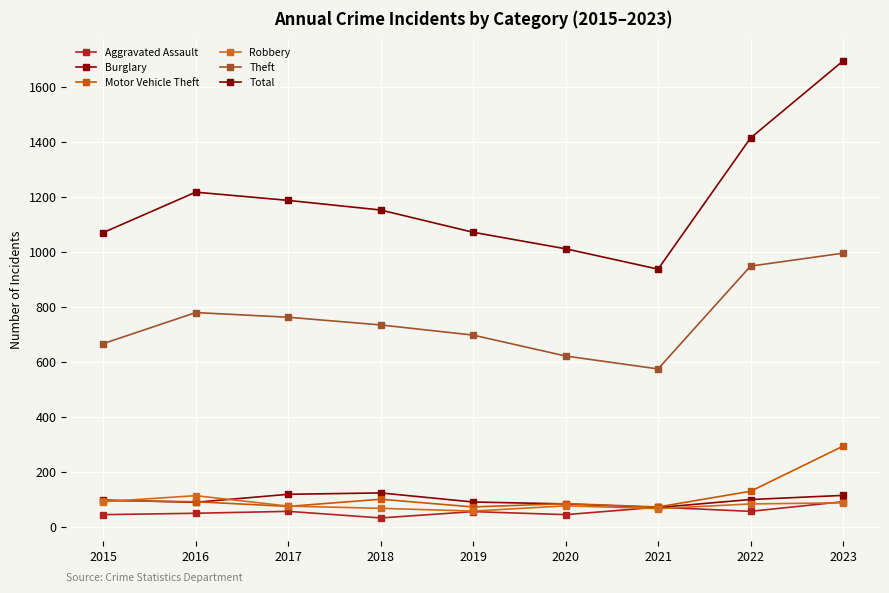

True or false: Robbery has a value of 66 at 2021.

True